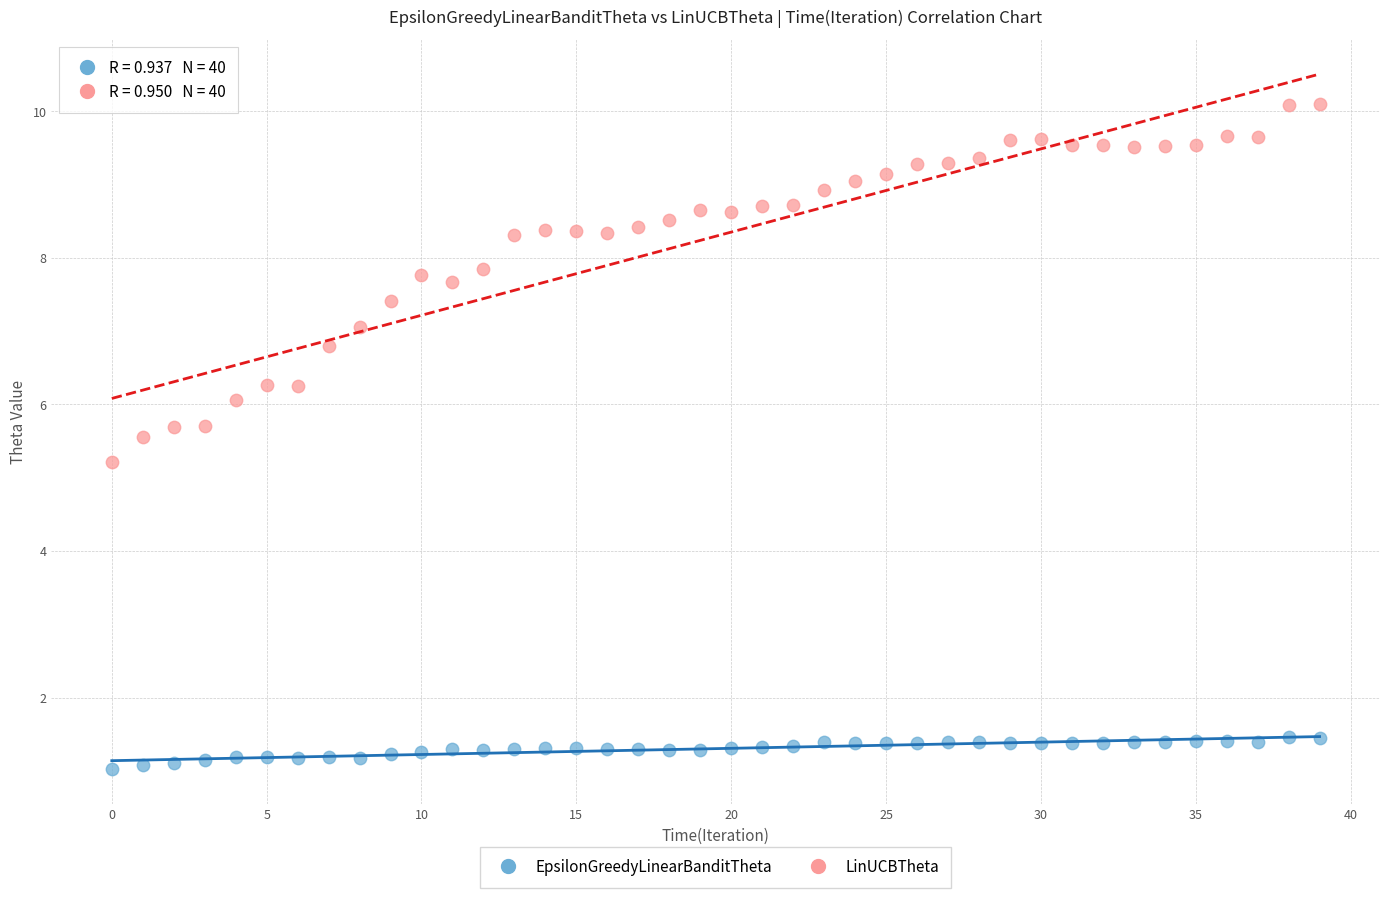

What are all the series names shown in the legend?

EpsilonGreedyLinearBanditTheta, LinUCBTheta